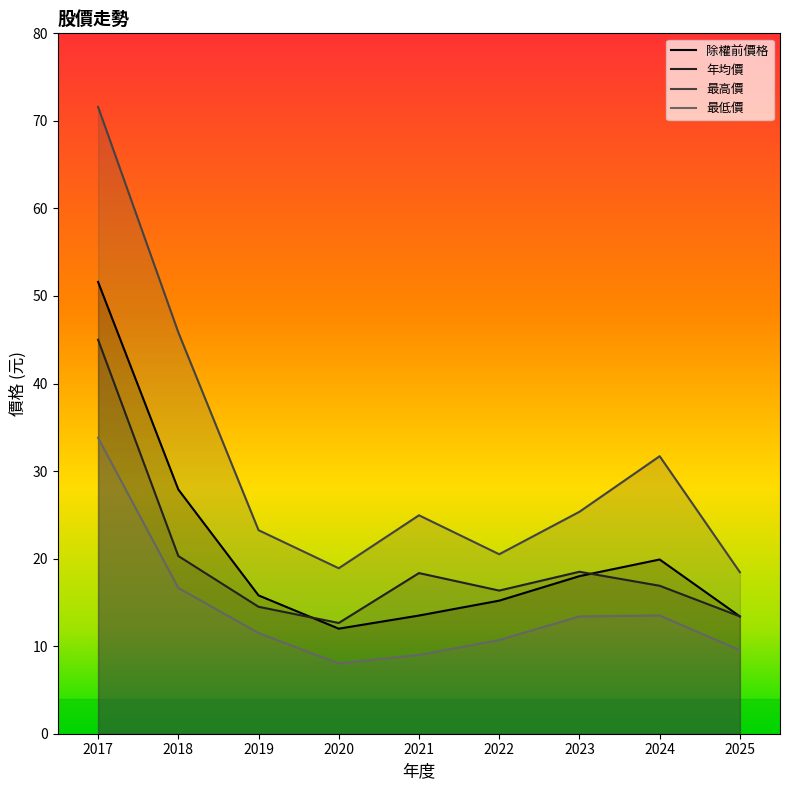

What is the difference between the 除權前價格 values at 2022 and 2023?

2.8